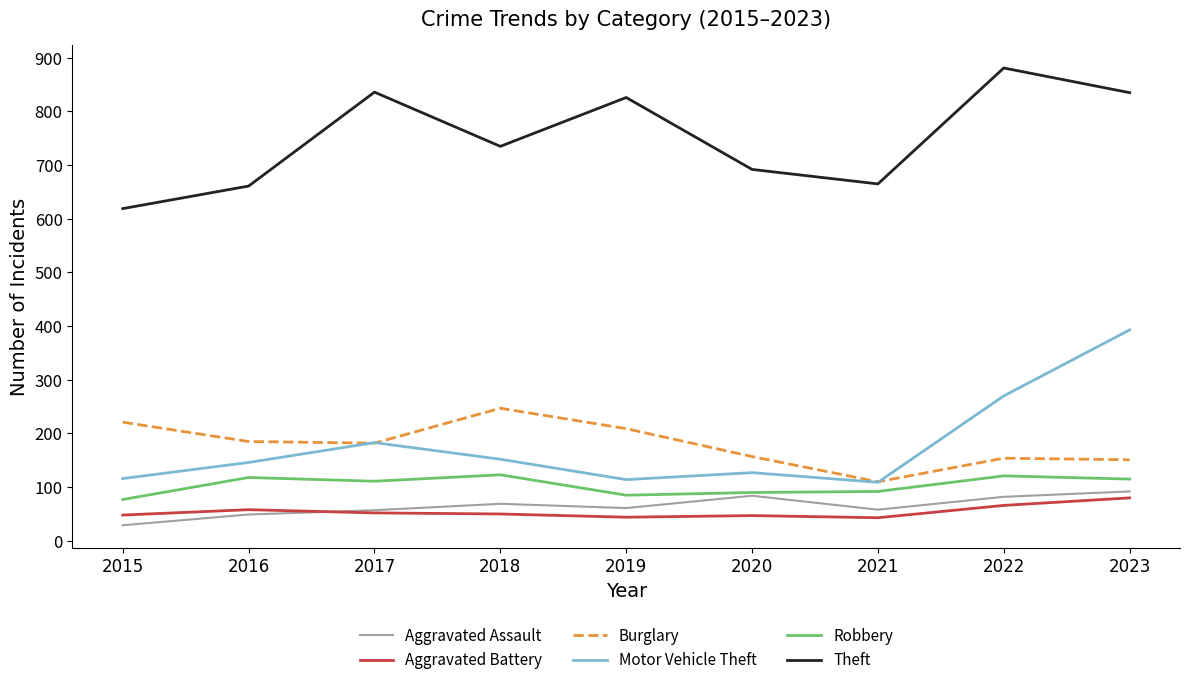

What is the total value across all series at 2023?

1666